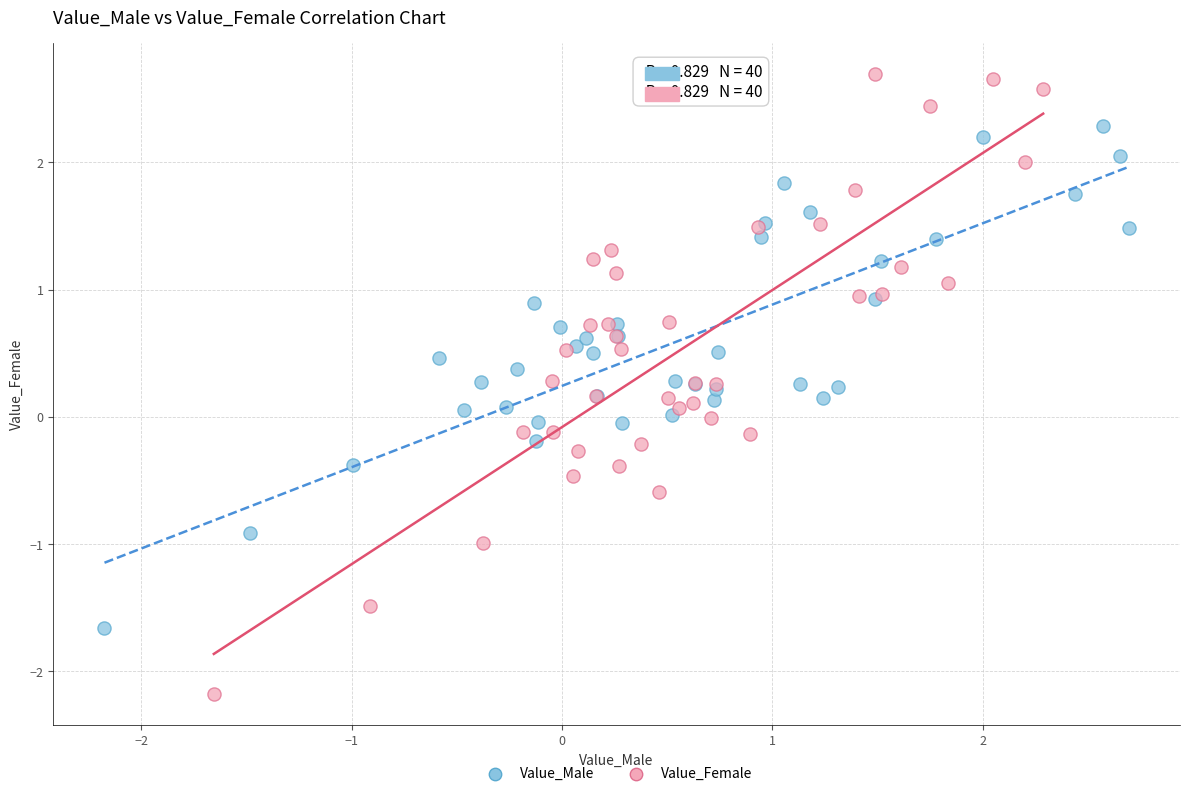

Which series contains the lowest Y value?

Value_Female